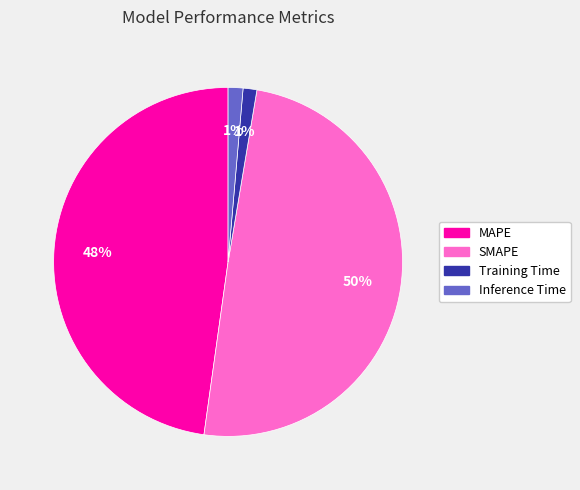

The Inference Time slice represents 15% of the pie. True or false?

False